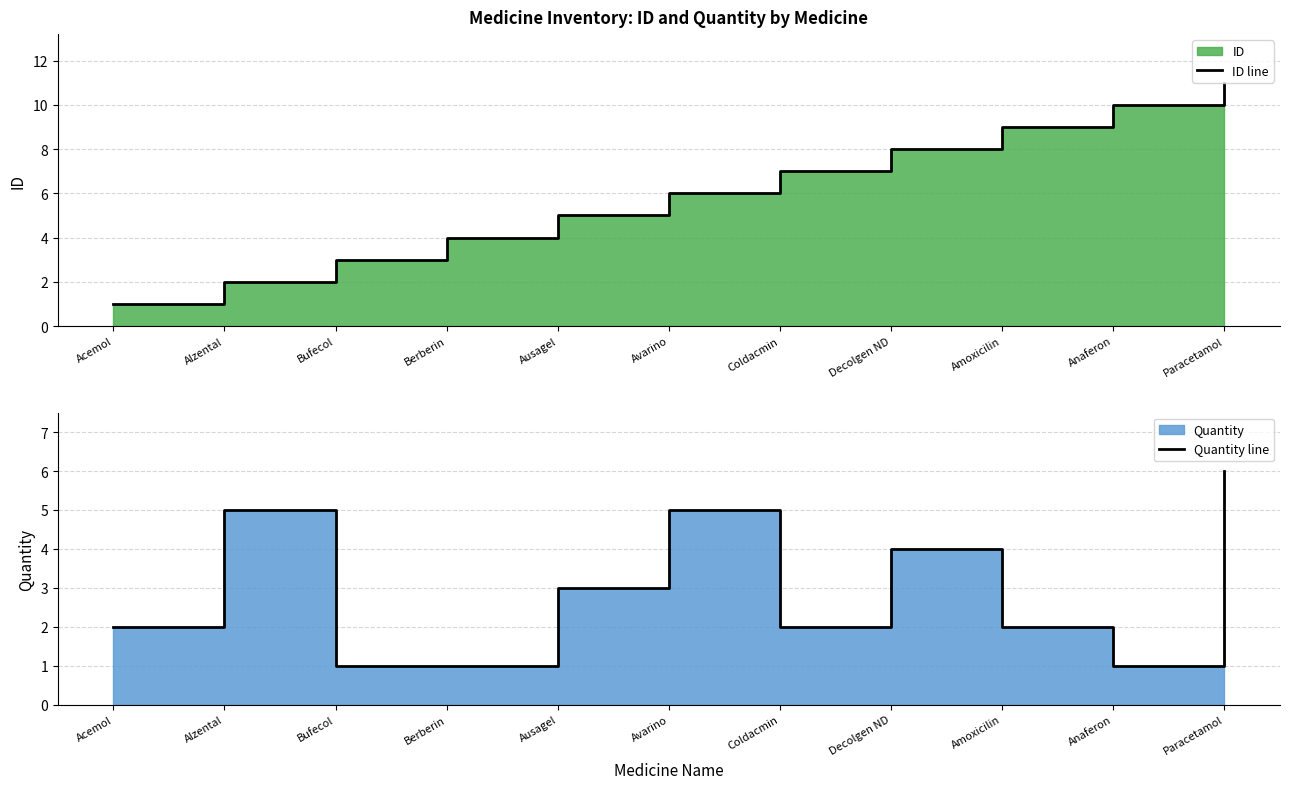

True or false: ID line has a value of 12 at Coldacmin.

False